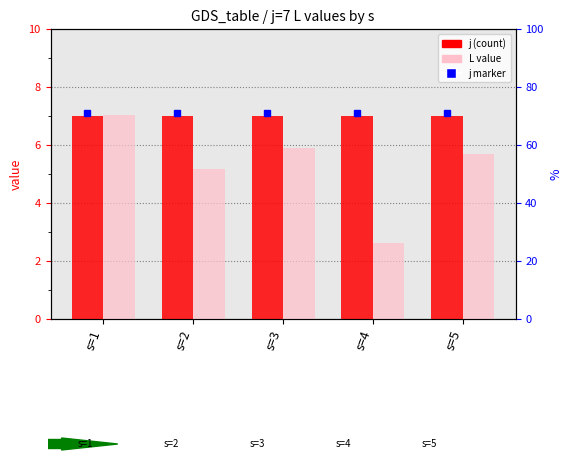

Rank the series by their average value, from lowest to highest.

L, j